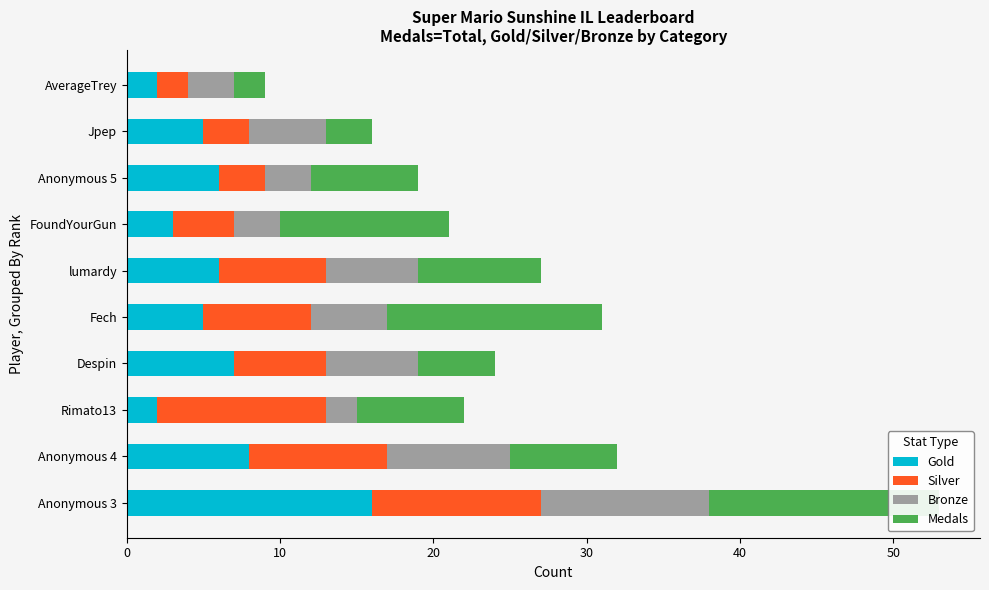

The value of Medals at Jpep is 4. True or false?

False